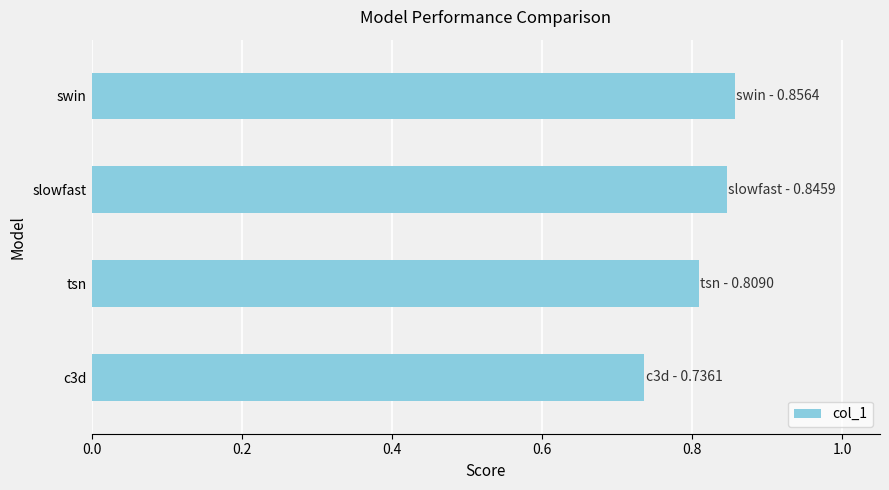

The value at tsn is 1.1. True or false?

False